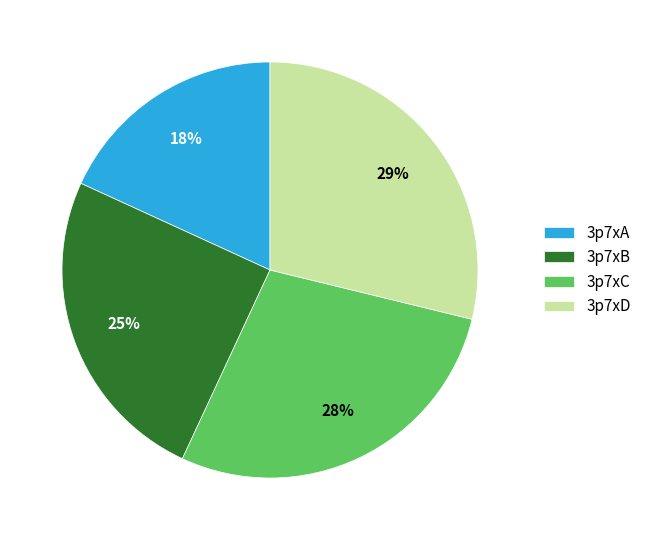

To the nearest percent, what is the average slice percentage?

25%